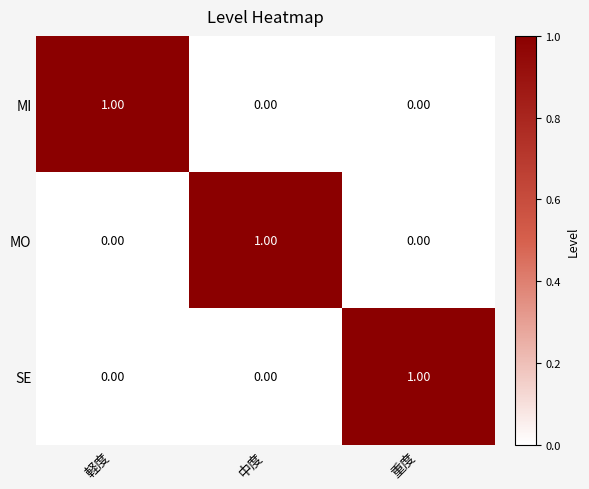

Which category has the highest value in the MO series?

中度